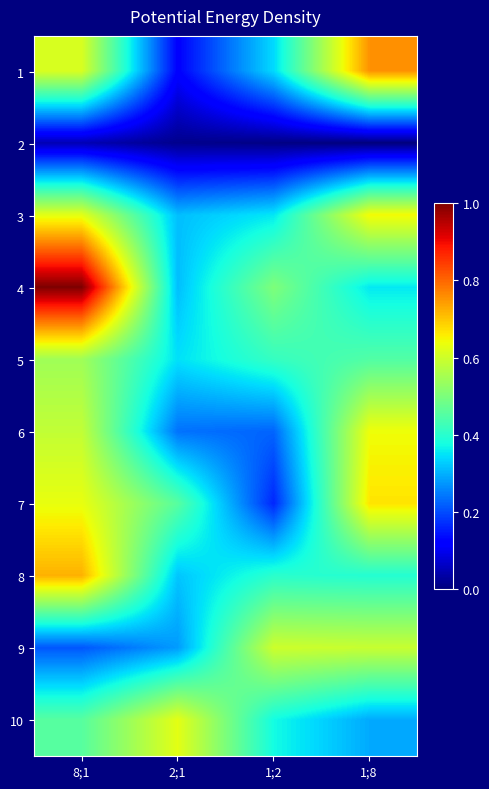

At how many categories does at least one series exceed 0?

4